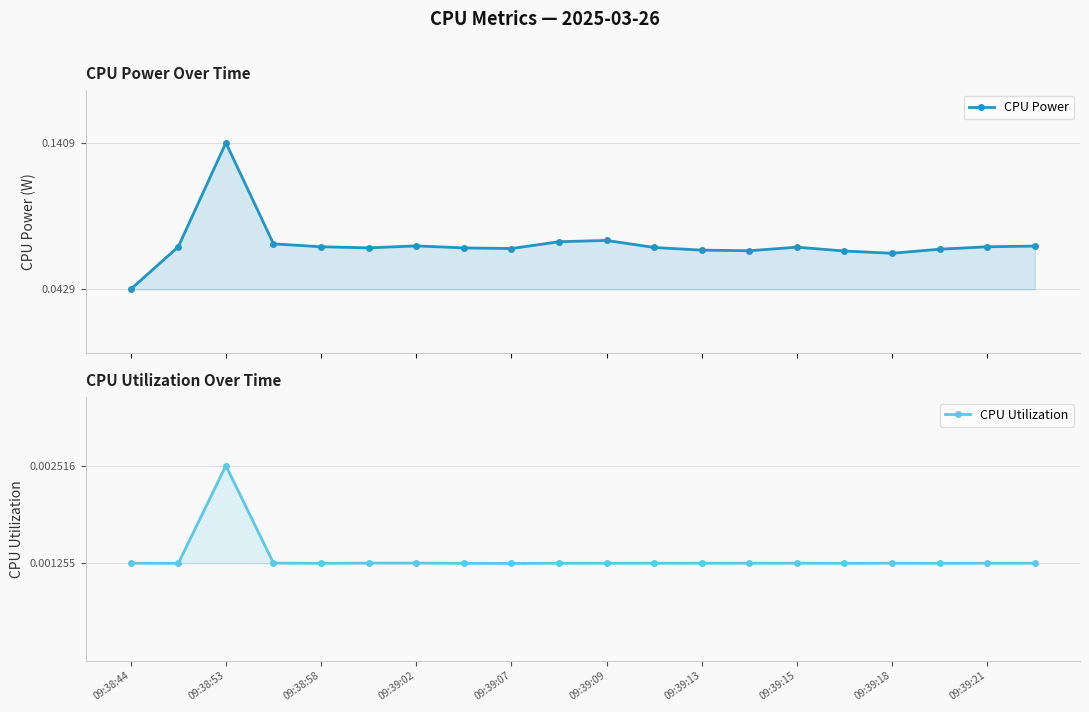

Which has a higher value, 09:38:58 or 15?

09:38:58